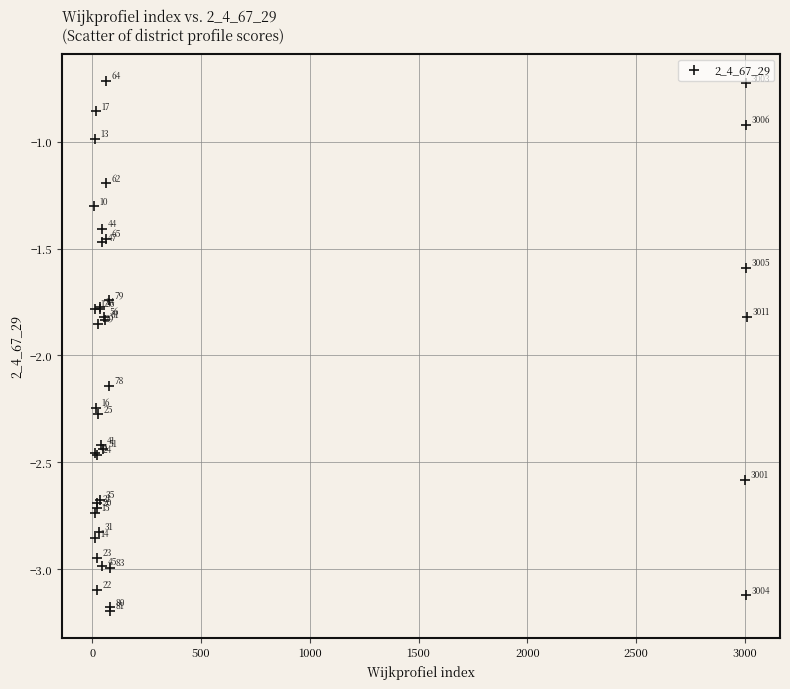

What Y value in the scatter plot is closest to -1?

-1.0